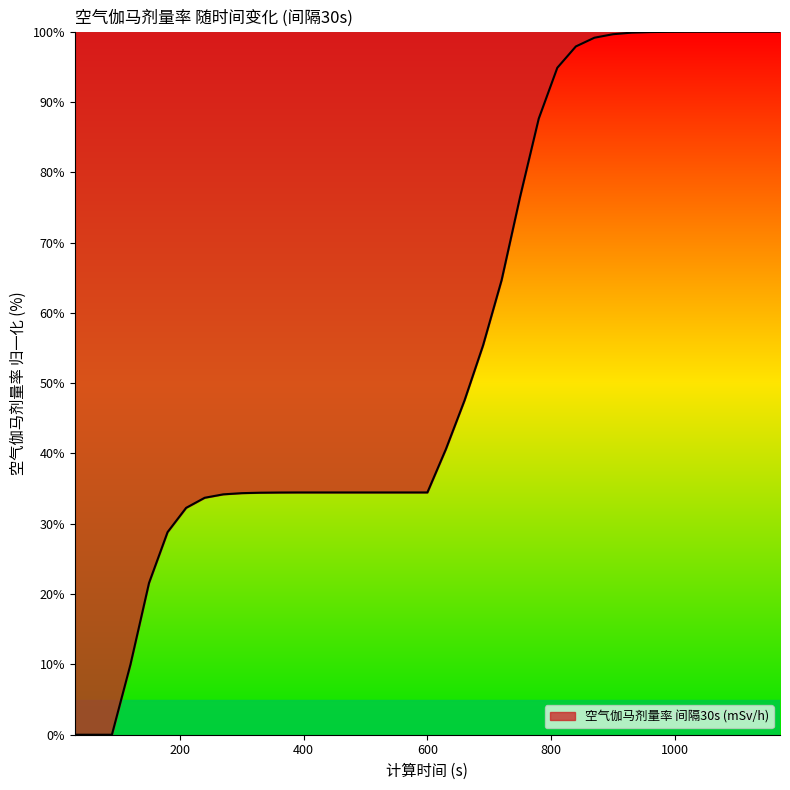

What is the greatest value displayed?

100.0